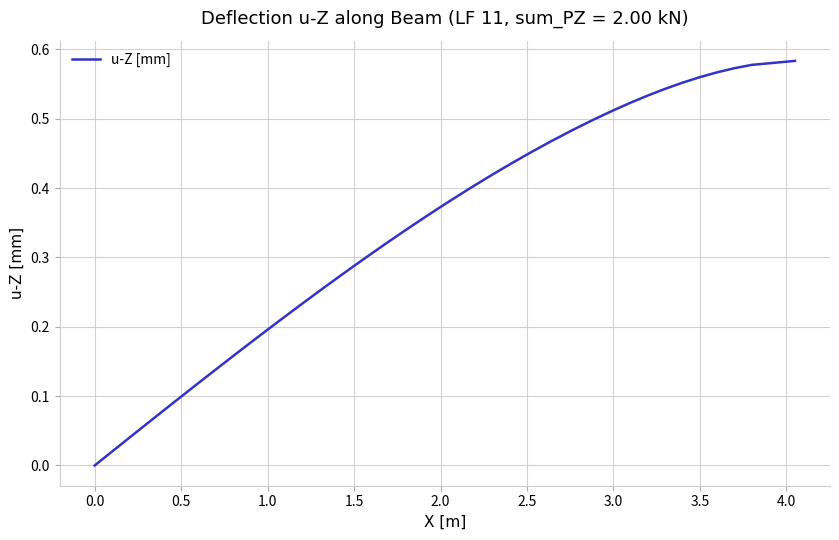

Does the chart have visible grid lines?

Yes